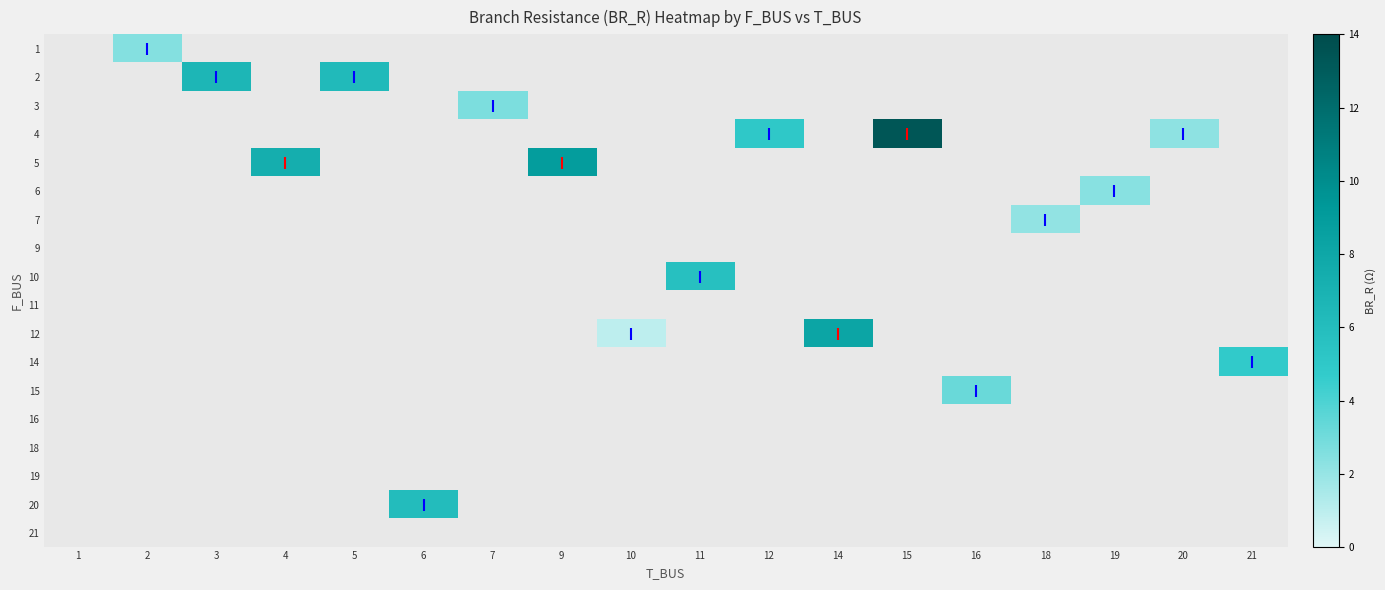

Is the value of 15 at 15 greater than the value of 20 at 6?

No